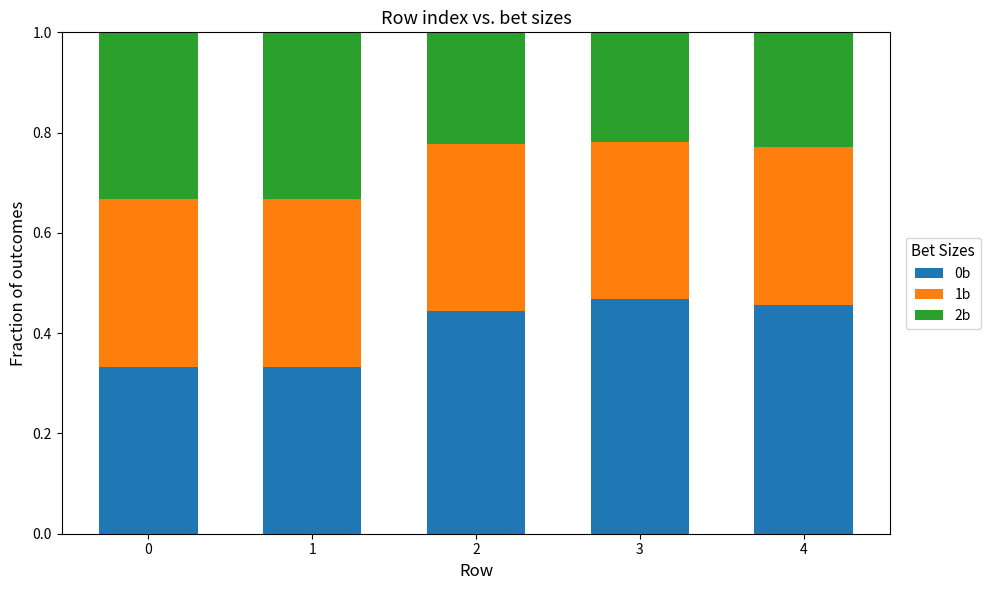

What is the total value across all series at 4?

1.0